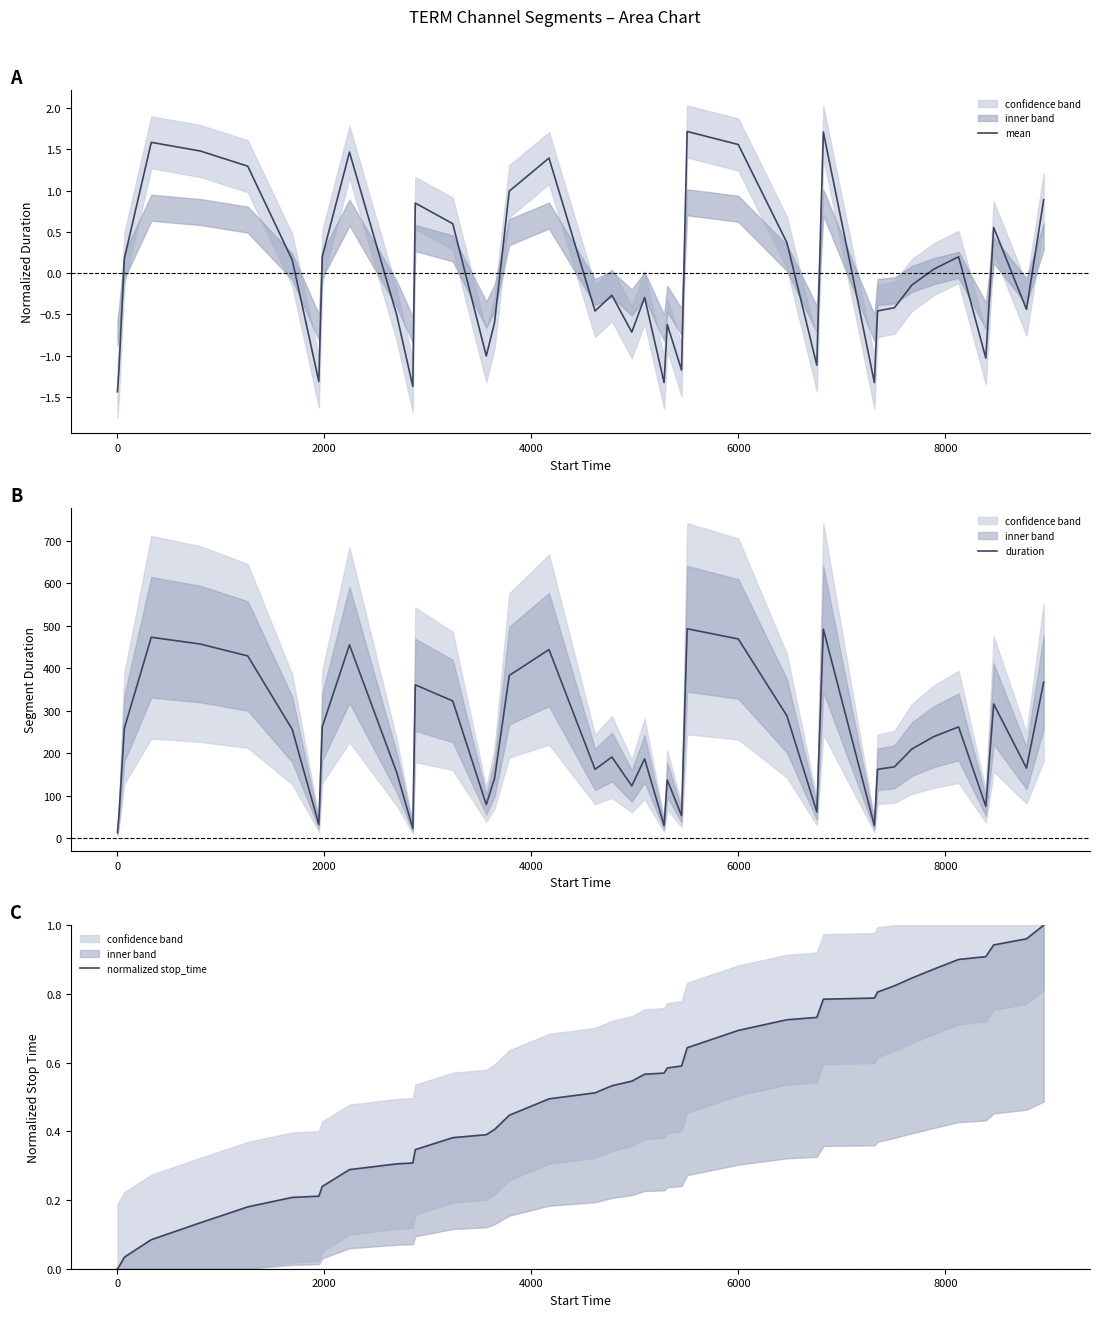

What is the maximum value for mean?

1.7